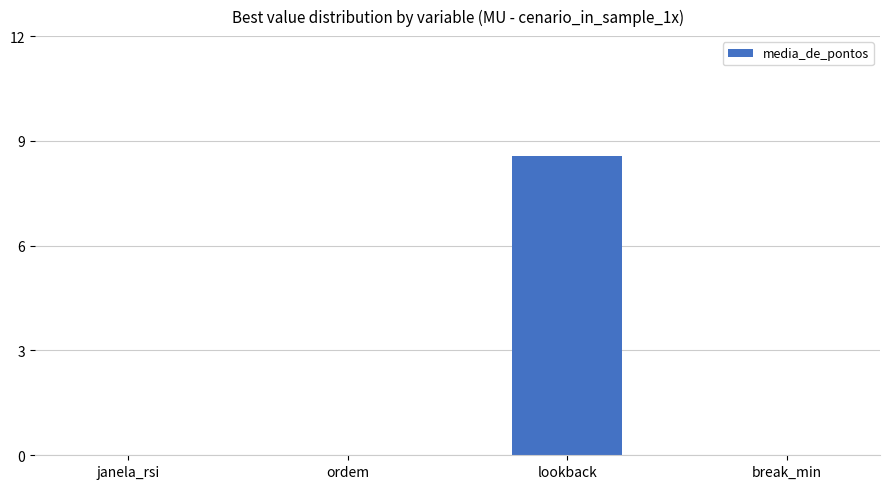

Which category has the highest value across all series?

lookback